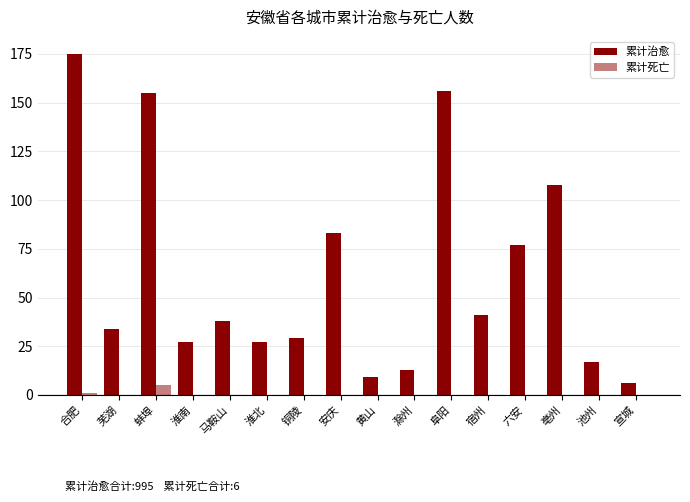

What is the difference between the maximum and minimum values in the 累计死亡 series?

5